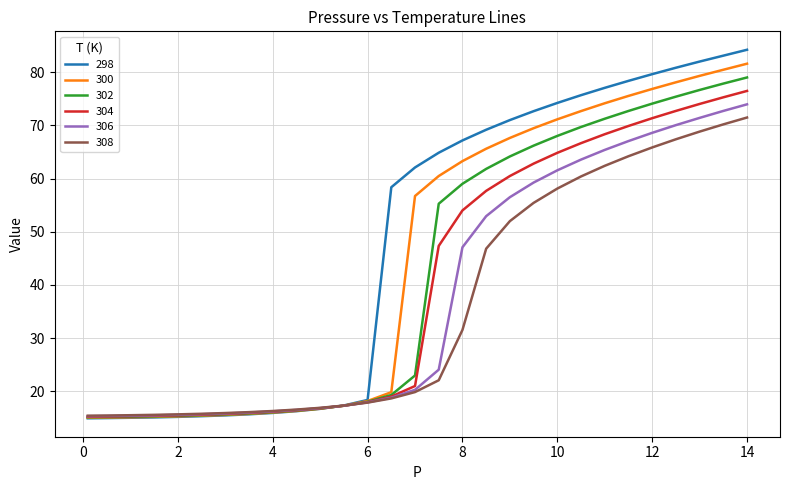

What is the sum of all 300 values?

1299.6